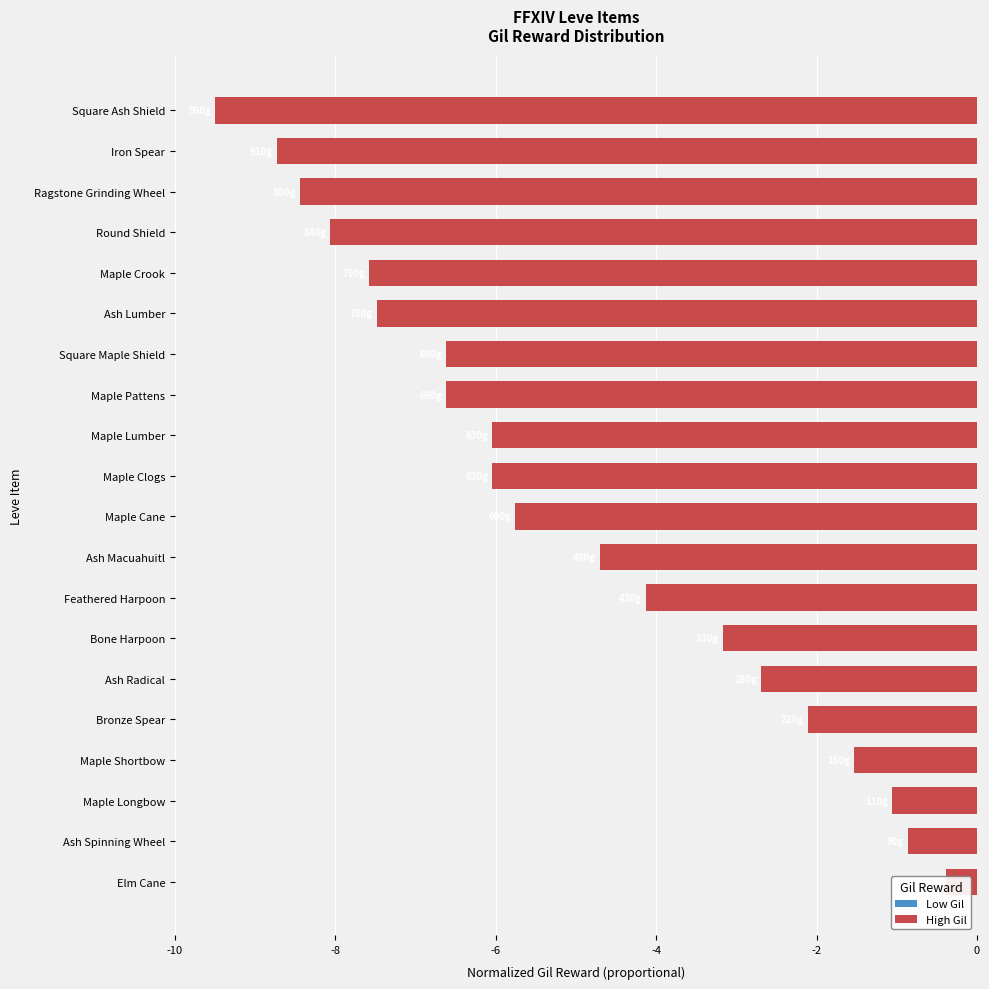

What is the value of the 12th bar from the left?

-6.0